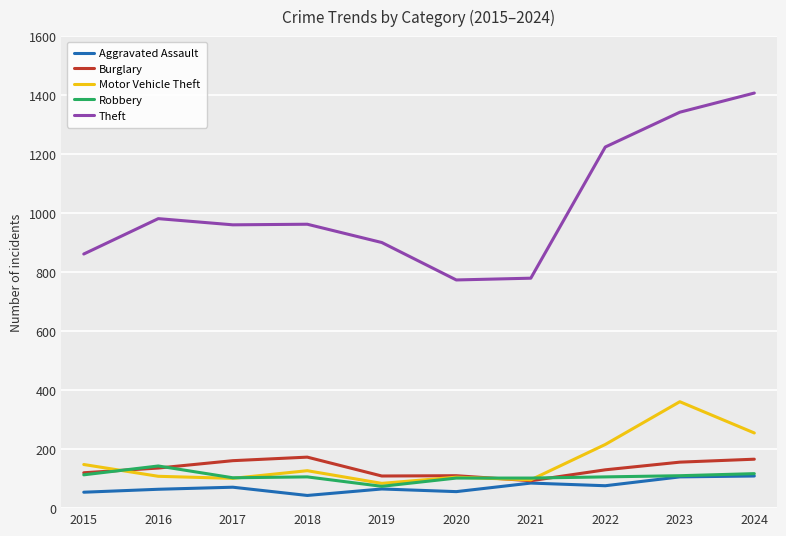

What is the total value across all series at 2017?

1397